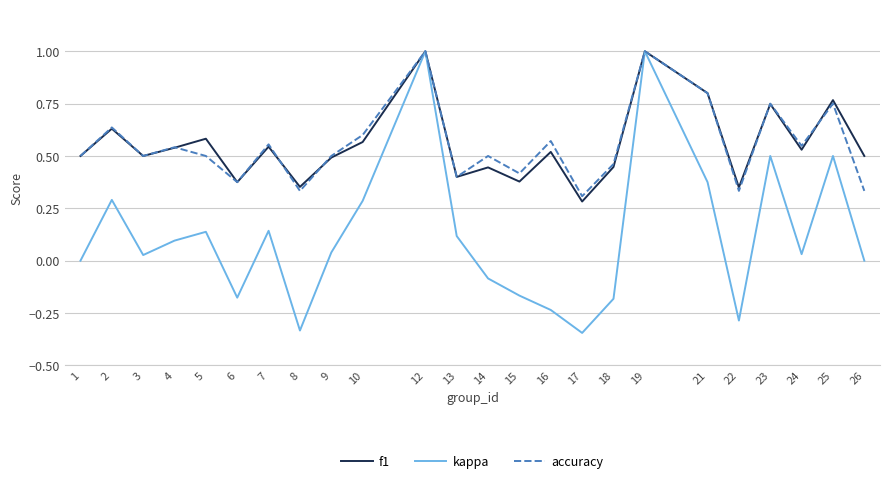

Is the value of kappa at 21 greater than the value of f1 at 24?

No